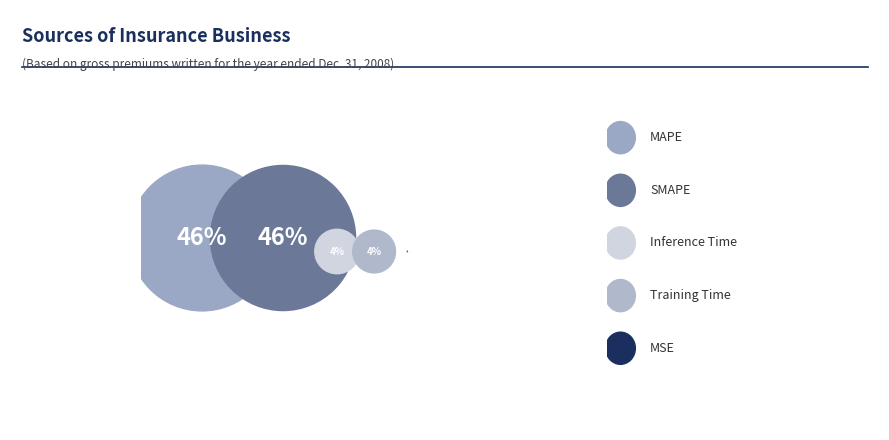

Count the number of slices in the pie.

5